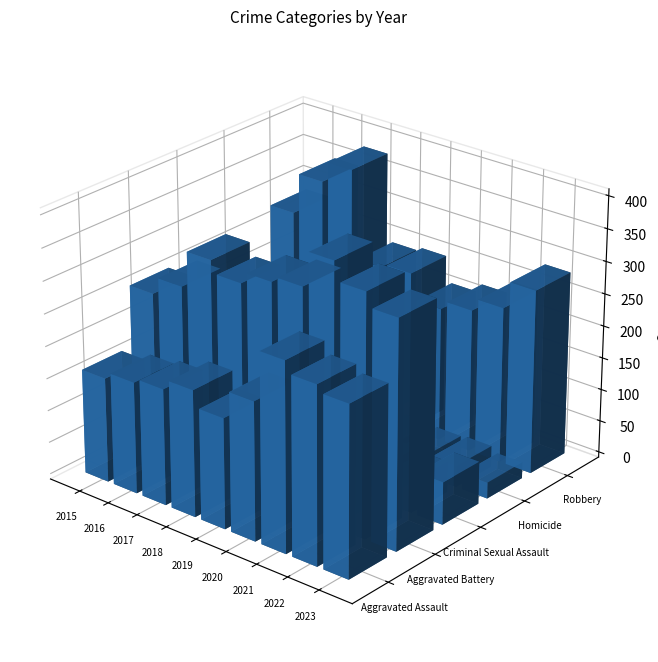

Reading left to right, list all the values displayed in this chart.

Aggravated Assault: 162	173	180	196	171	214	292	274	263
Aggravated Battery: 257	284	340	321	339	348	402	373	351
Criminal Sexual Assault: 36	40	56	48	64	39	52	48	66
Homicide: 14	19	31	21	18	33	31	33	25
Robbery: 282	346	379	242	248	208	222	242	285